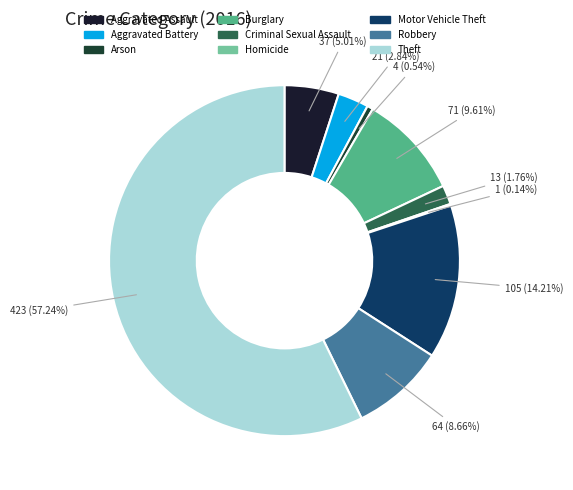

Which category has the biggest portion of the pie?

Theft